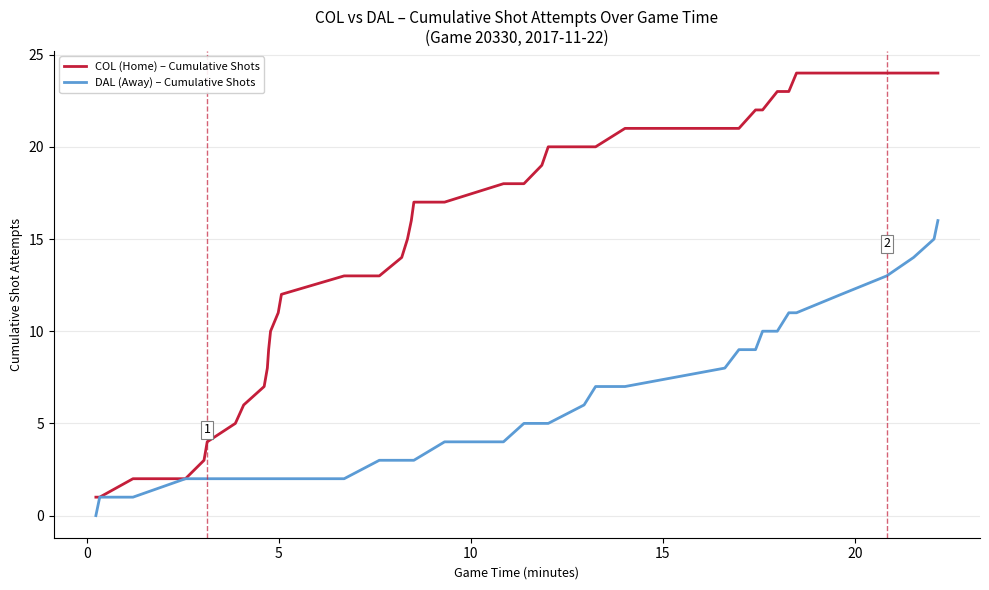

Reading right to left, list all the values displayed in this chart.

COL (Home) – Cumulative Shots: 24	24	24	24	24	24	23	23	22	22	21	21	21	20	20	20	19	18	18	17	17	16	15	14	13	13	12	11	10	9	8	7	6	5	4	3	2	2	1	1
DAL (Away) – Cumulative Shots: 16	15	14	13	12	11	11	10	10	9	9	8	7	7	6	5	5	5	4	4	3	3	3	3	3	2	2	2	2	2	2	2	2	2	2	2	2	1	1	0